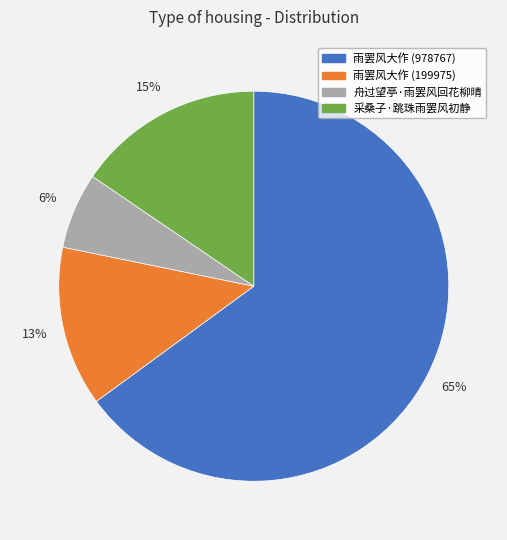

Is 雨罢风大作 (199975) the majority of the pie?

No